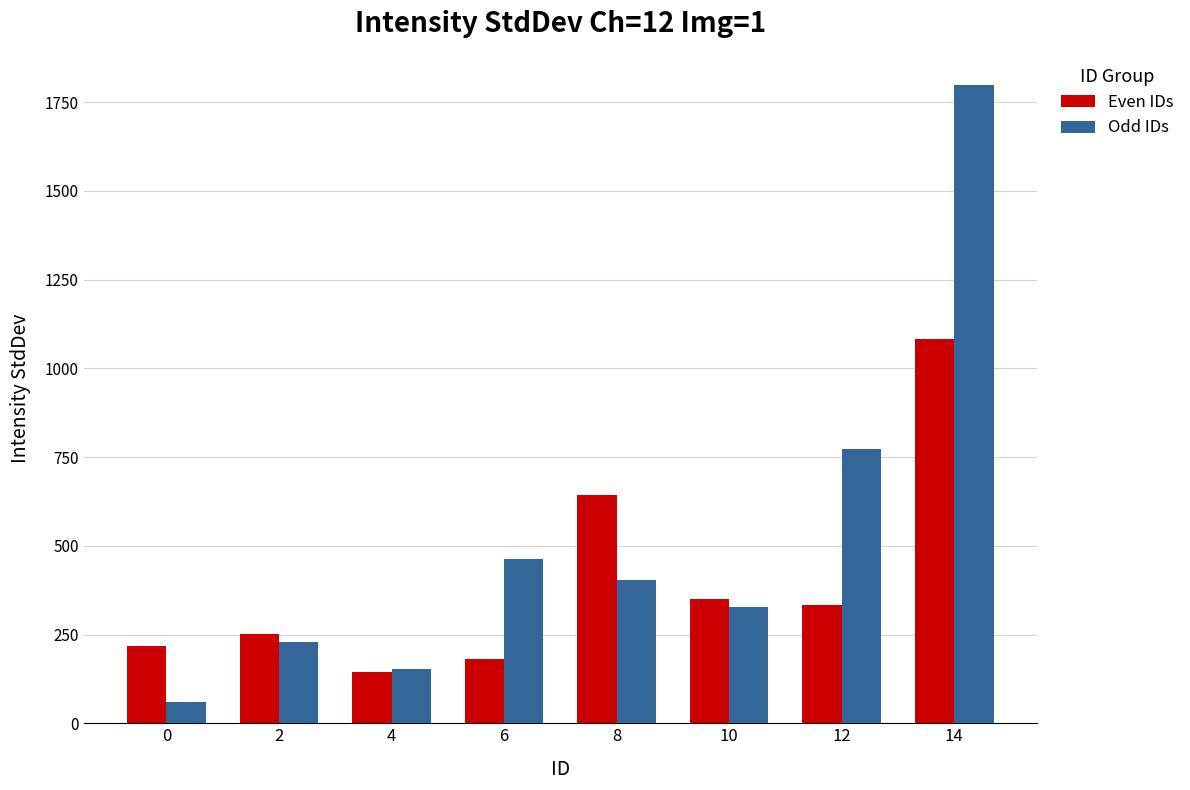

Which series changed the most between 2 and 12?

Odd IDs